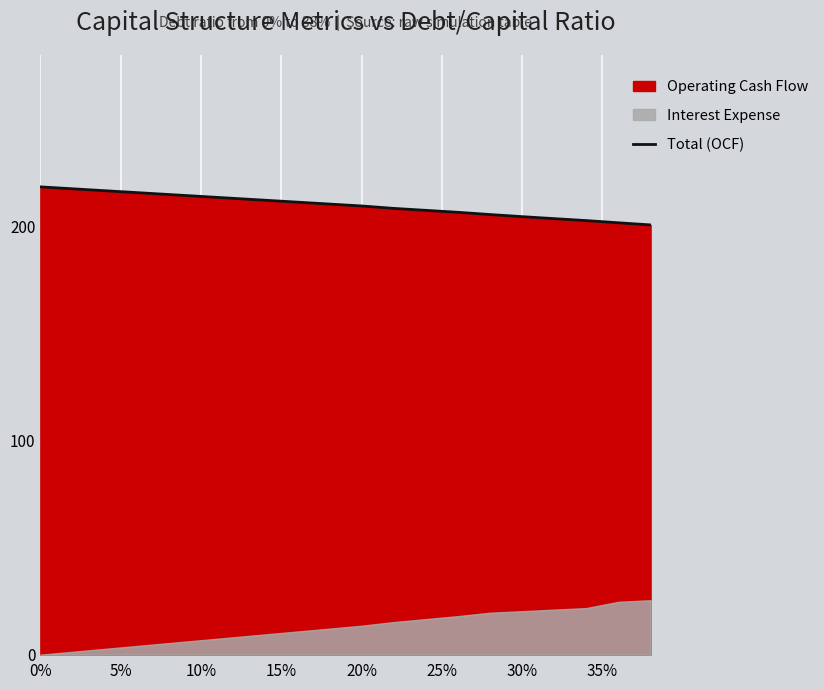

How many data points are above 210?

10